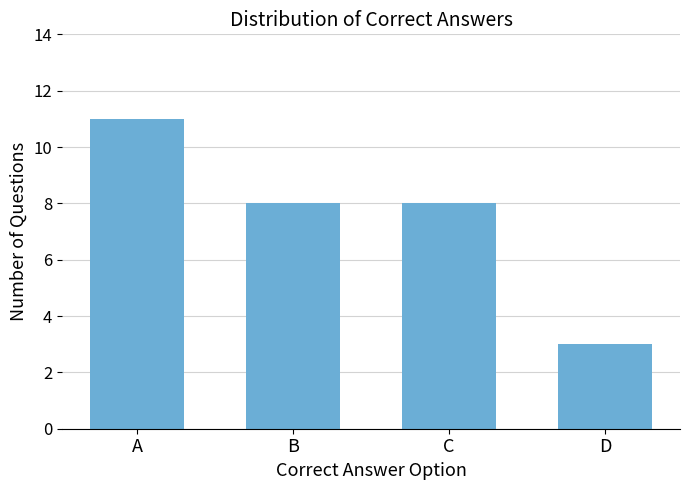

The value at B is 8. True or false?

True